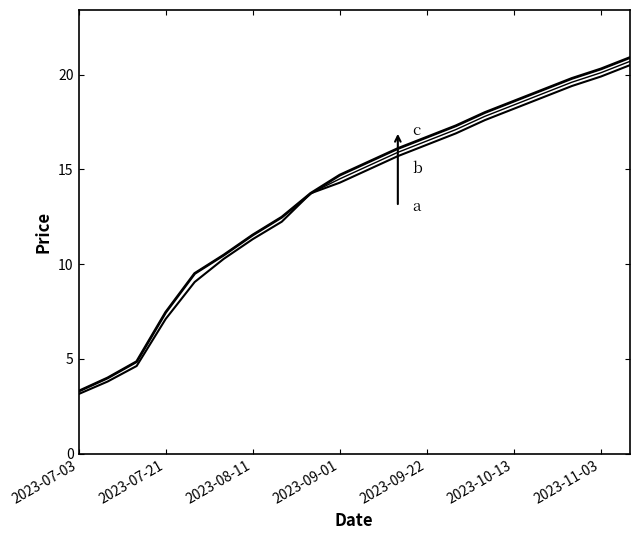

Does the chart have visible grid lines?

No